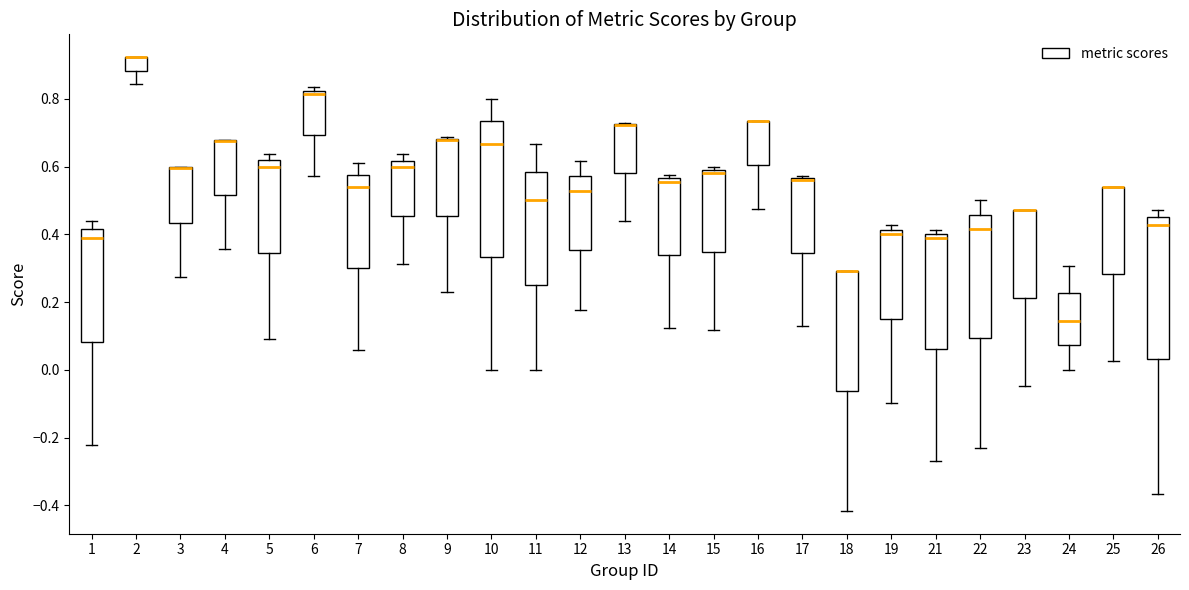

Reading left to right, transcribe this box plot: for each box, give where its median line is, the range the box spans, and where its two whiskers end, as read against the y-axis. The values are not printed on the chart, so give them approximately, as read against the axis.

1: median 0.38, box 0.08 to 0.42, whiskers -0.22 to 0.44
2: median 0.92 (drawn on the box's upper edge), box 0.88 to 0.92, whiskers 0.84 to 0.92
3: median 0.60 (drawn on the box's upper edge), box 0.44 to 0.60, whiskers 0.28 to 0.60
4: median 0.68 (drawn on the box's upper edge), box 0.52 to 0.68, whiskers 0.36 to 0.68
5: median 0.60, box 0.34 to 0.62, whiskers 0.10 to 0.64
6: median 0.82 (just below the box's upper edge), box 0.70 to 0.82, whiskers 0.58 to 0.84
7: median 0.54, box 0.30 to 0.58, whiskers 0.06 to 0.62
8: median 0.60, box 0.46 to 0.62, whiskers 0.32 to 0.64
9: median 0.68 (drawn on the box's upper edge), box 0.46 to 0.68, whiskers 0.24 to 0.68
10: median 0.66, box 0.34 to 0.74, whiskers 0.00 to 0.80
11: median 0.50, box 0.26 to 0.58, whiskers 0.00 to 0.66
12: median 0.52, box 0.36 to 0.58, whiskers 0.18 to 0.62
13: median 0.72 (drawn on the box's upper edge), box 0.58 to 0.72, whiskers 0.44 to 0.72
14: median 0.56 (just below the box's upper edge), box 0.34 to 0.56, whiskers 0.12 to 0.58
15: median 0.58, box 0.34 to 0.60, whiskers 0.12 to 0.60 (just above the box's upper edge)
16: median 0.74 (drawn on the box's upper edge), box 0.60 to 0.74, whiskers 0.48 to 0.74
17: median 0.56 (just below the box's upper edge), box 0.34 to 0.56, whiskers 0.12 to 0.58
18: median 0.30 (drawn on the box's upper edge), box -0.06 to 0.30, whiskers -0.42 to 0.30
19: median 0.40, box 0.16 to 0.42, whiskers -0.10 to 0.42 (just above the box's upper edge)
21: median 0.38, box 0.06 to 0.40, whiskers -0.26 to 0.42
22: median 0.42, box 0.10 to 0.46, whiskers -0.24 to 0.50
23: median 0.48 (drawn on the box's upper edge), box 0.22 to 0.48, whiskers -0.04 to 0.48
24: median 0.14, box 0.08 to 0.22, whiskers 0.00 to 0.30
25: median 0.54 (drawn on the box's upper edge), box 0.28 to 0.54, whiskers 0.02 to 0.54
26: median 0.42, box 0.04 to 0.46, whiskers -0.36 to 0.48